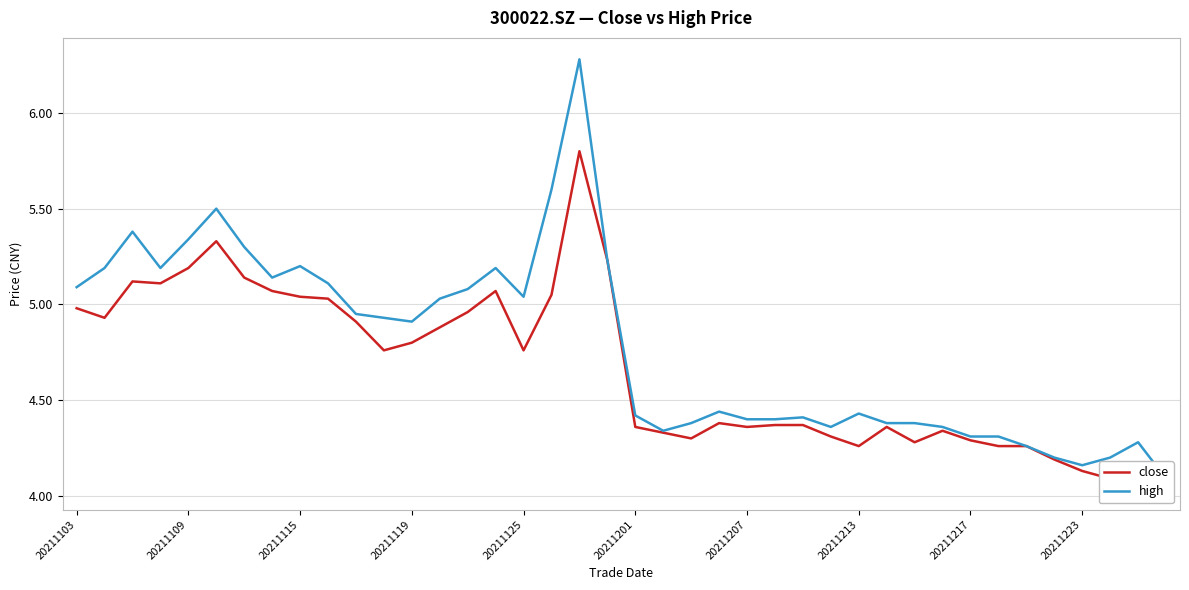

True or false: high has a value of 3.3 at 20211103.

False